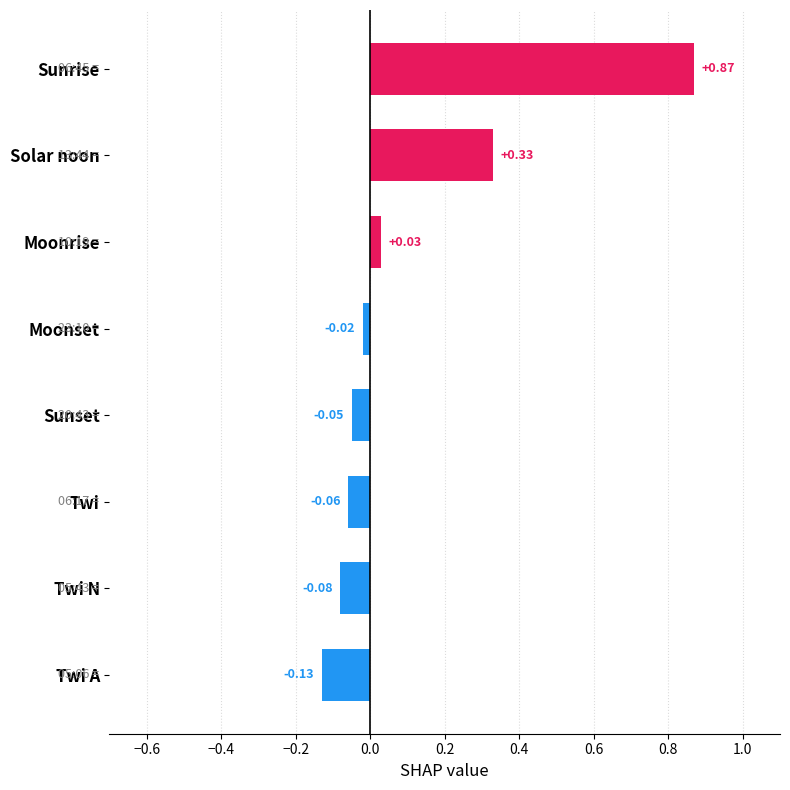

Rank the categories by value from highest to lowest.

Sunrise, Solar noon, Moonrise, Moonset, Sunset, Twi, Twi N, Twi A